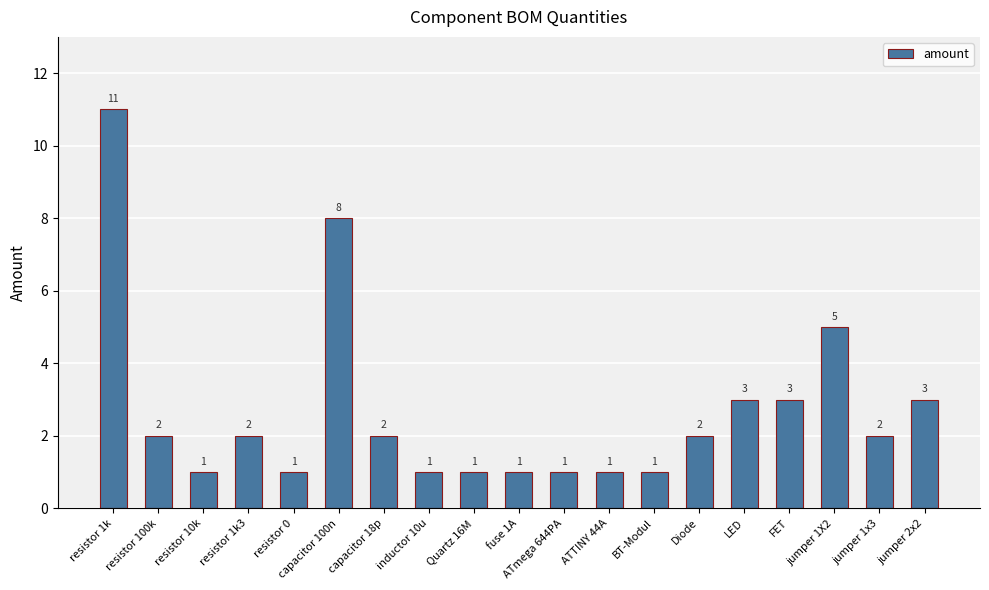

Does the chart contain stacked bars?

No